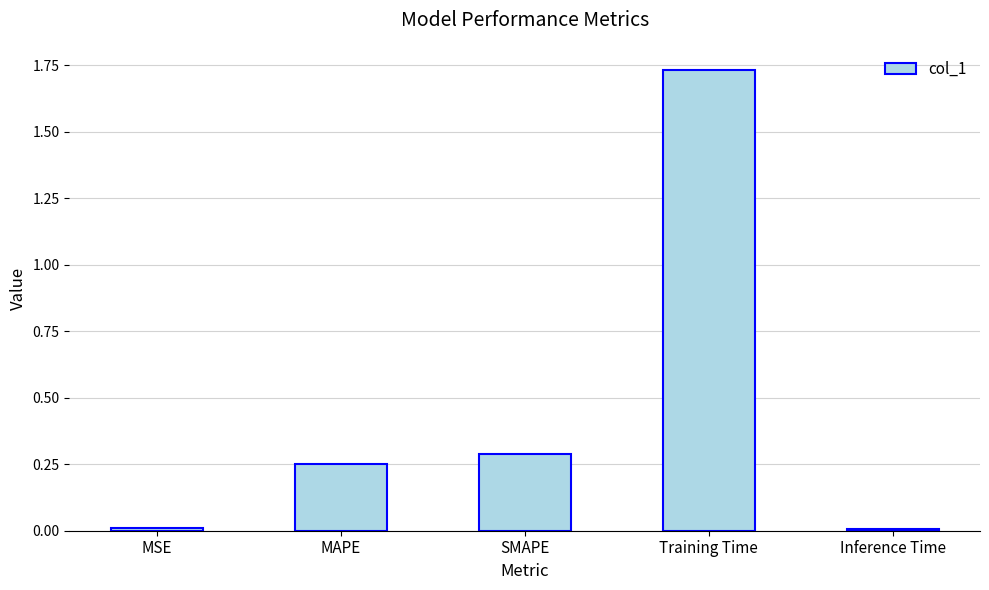

The chart shows a value of 0.4 at SMAPE. True or false?

False